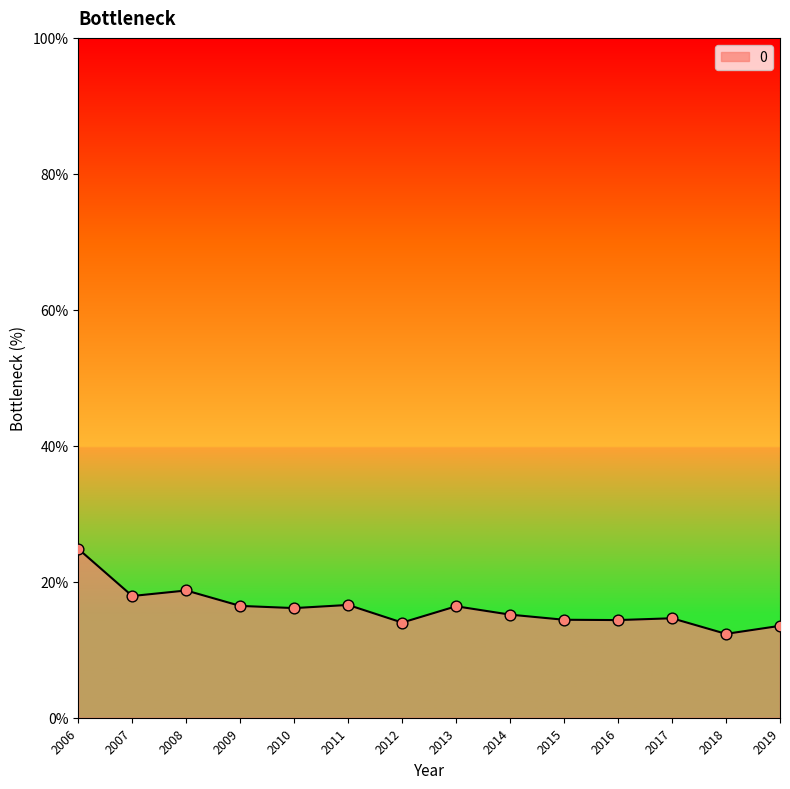

What is the change in value from 2006 to 2014?

-9.7